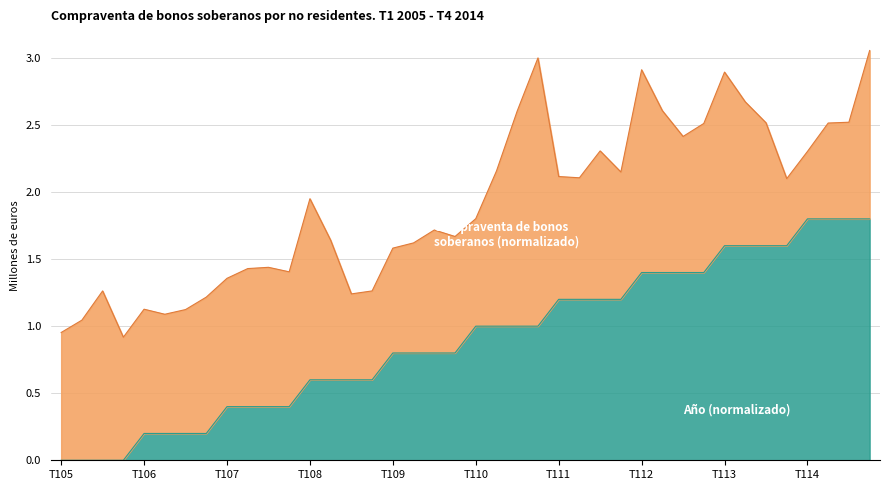

List the labels in order of value, largest first.

T114, T214, T314, T414, T113, T213, T313, T413, T112, T212, T312, T412, T111, T211, T311, T411, T110, T210, T310, T410, T109, T209, T309, T409, T108, T208, T308, T408, T107, T207, T307, T407, T106, T206, T306, T406, T105, T205, T305, T405